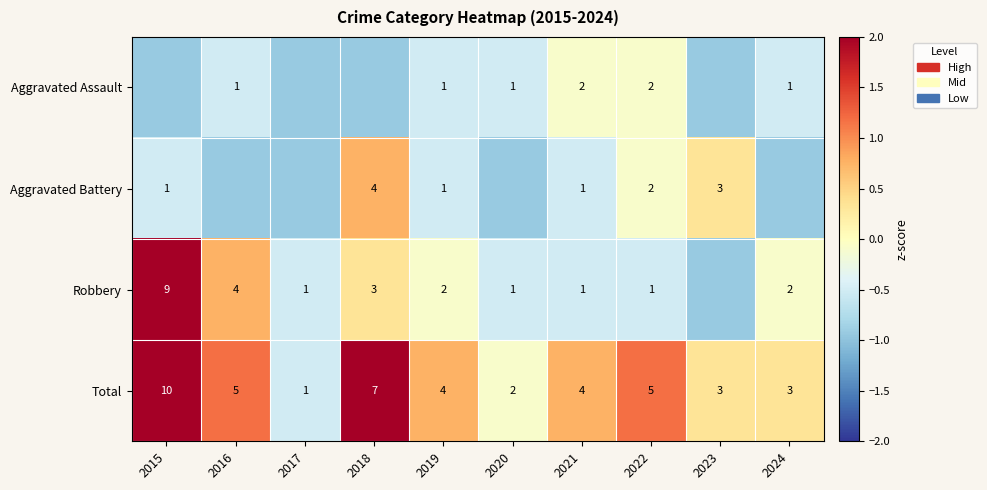

Is the value of Total at 2018 greater than the value of Robbery at 2022?

Yes